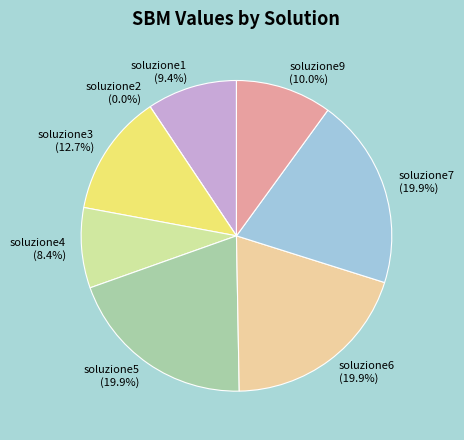

Is it true that soluzione4 is 8% of the pie?

True